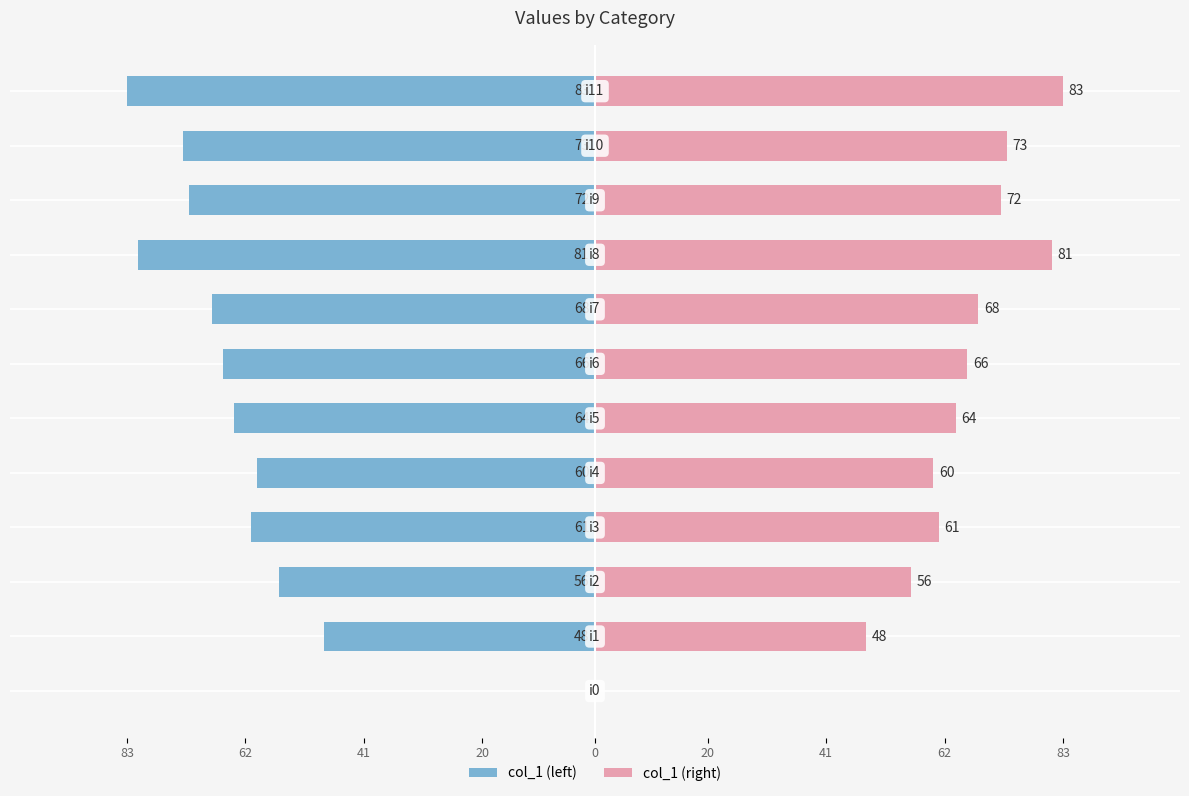

Count the number of categories in the chart.

12